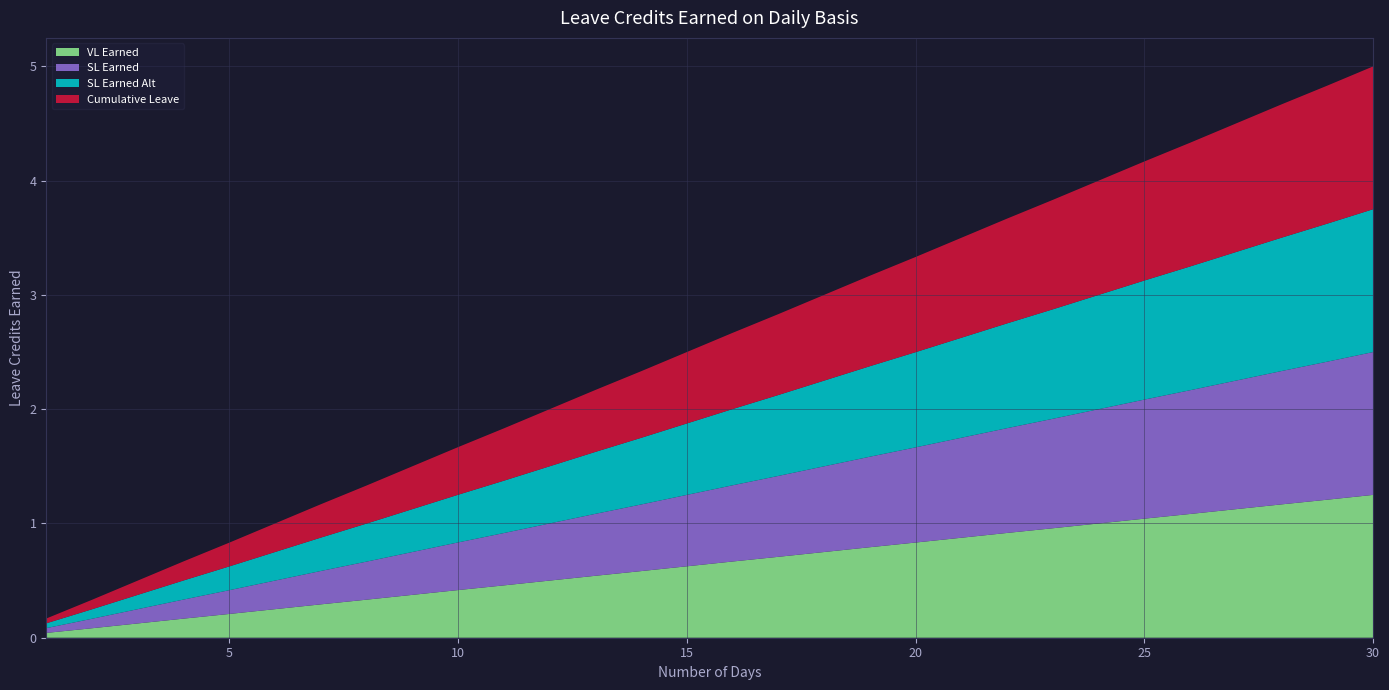

Reading left to right, list all the values displayed in this chart.

VL Earned: 0.0	0.1	0.1	0.2	0.2	0.2	0.3	0.3	0.4	0.4	0.5	0.5	0.5	0.6	0.6	0.7	0.7	0.8	0.8	0.8	0.9	0.9	1.0	1.0	1.0	1.1	1.1	1.2	1.2	1.2
SL Earned: 0.0	0.1	0.1	0.2	0.2	0.2	0.3	0.3	0.4	0.4	0.5	0.5	0.5	0.6	0.6	0.7	0.7	0.8	0.8	0.8	0.9	0.9	1.0	1.0	1.0	1.1	1.1	1.2	1.2	1.2
SL Earned Alt: 0.0	0.1	0.1	0.2	0.2	0.2	0.3	0.3	0.4	0.4	0.5	0.5	0.5	0.6	0.6	0.7	0.7	0.8	0.8	0.8	0.9	0.9	1.0	1.0	1.0	1.1	1.1	1.2	1.2	1.2
Cumulative Leave: 0.0	0.1	0.1	0.2	0.2	0.2	0.3	0.3	0.4	0.4	0.5	0.5	0.5	0.6	0.6	0.7	0.7	0.8	0.8	0.8	0.9	0.9	1.0	1.0	1.0	1.1	1.1	1.2	1.2	1.2